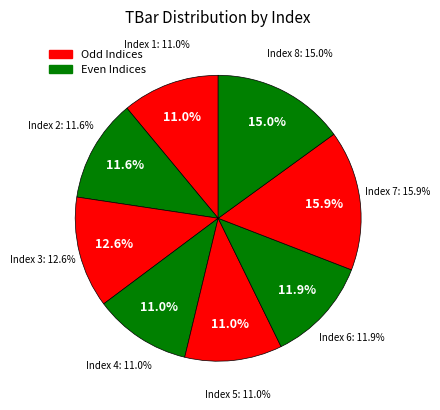

What percentage is the 6 slice, to the nearest percent?

12%